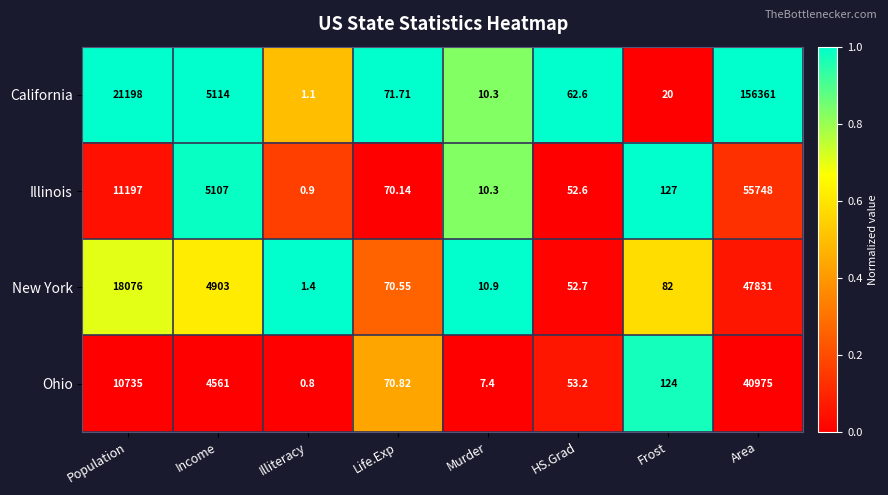

What is the total value across all series at Murder?

38.9